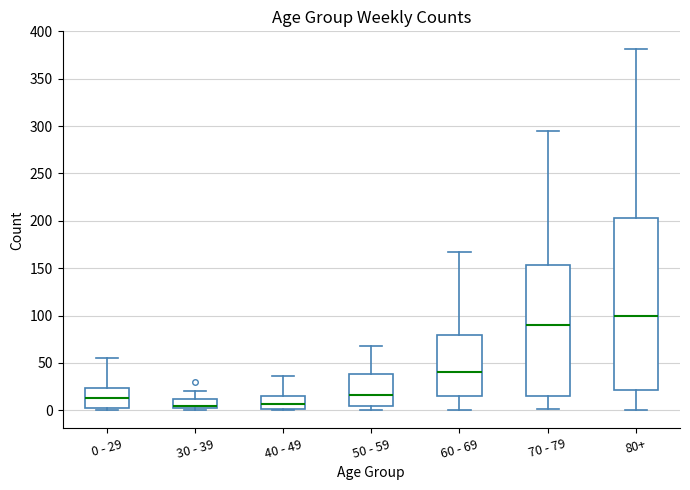

Reading left to right, transcribe this box plot: for each box, give where its median line is, the range the box spans, and where its two whiskers end, as read against the y-axis. The values are not printed on the chart, so give them approximately, as read against the axis.

0 - 29: median 15, box 0 to 25, whiskers 0 (just below the box's lower edge) to 55
30 - 39: median 5, box 0 to 10, whiskers 0 (just below the box's lower edge) to 20
40 - 49: median 5, box 0 to 15, whiskers 0 to 35
50 - 59: median 15, box 5 to 40, whiskers 0 to 70
60 - 69: median 40, box 15 to 80, whiskers 0 to 165
70 - 79: median 90, box 15 to 155, whiskers 0 to 295
80+: median 100, box 20 to 205, whiskers 0 to 380